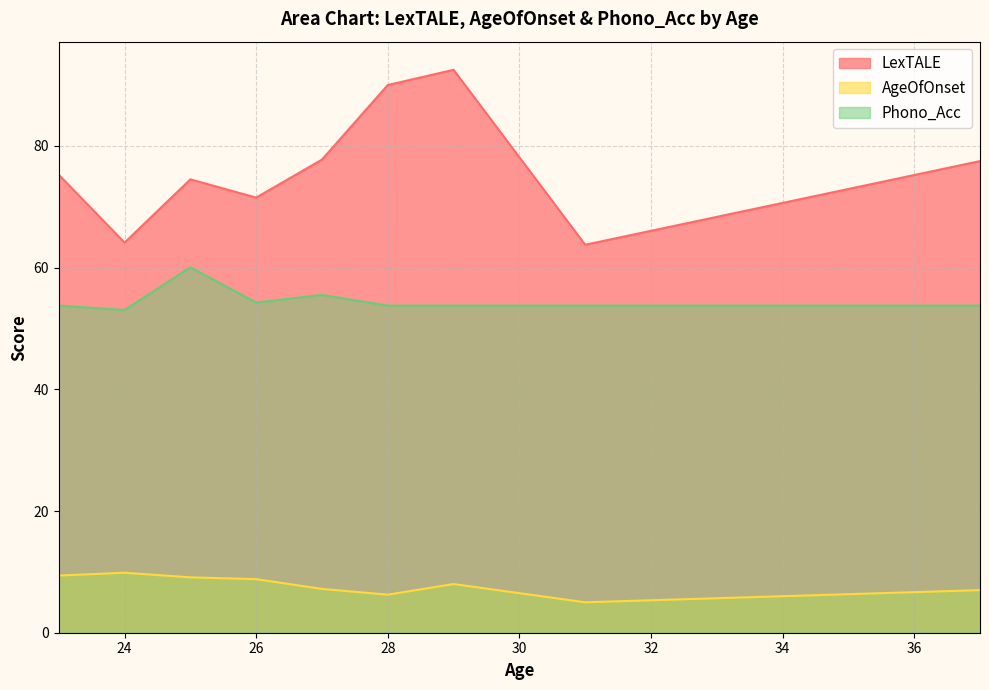

The value of AgeOfOnset at 24 is 9.9. True or false?

True